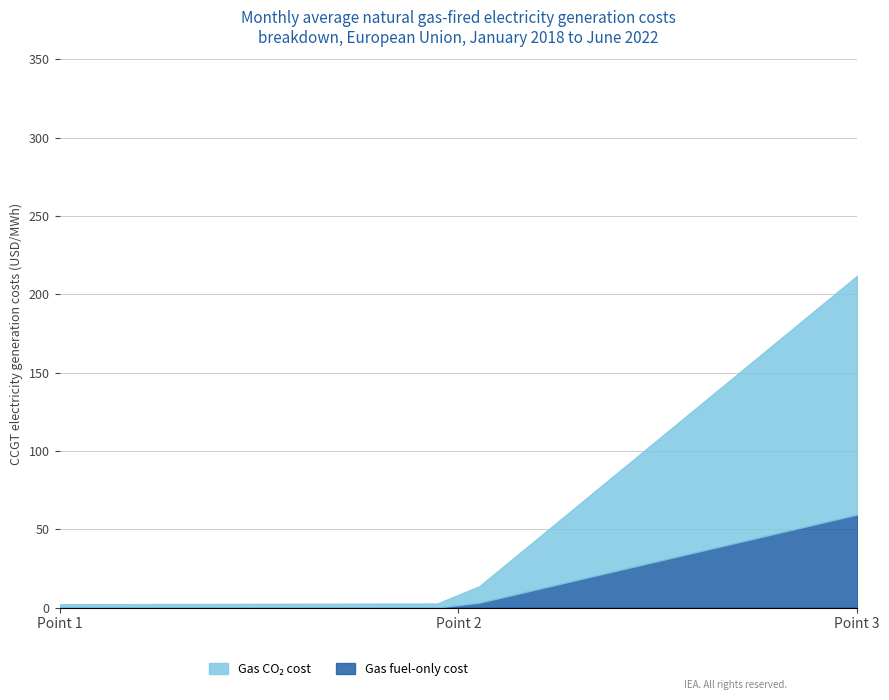

Rank the series by their maximum value, from lowest to highest.

Gas fuel-only cost, Gas CO2 cost